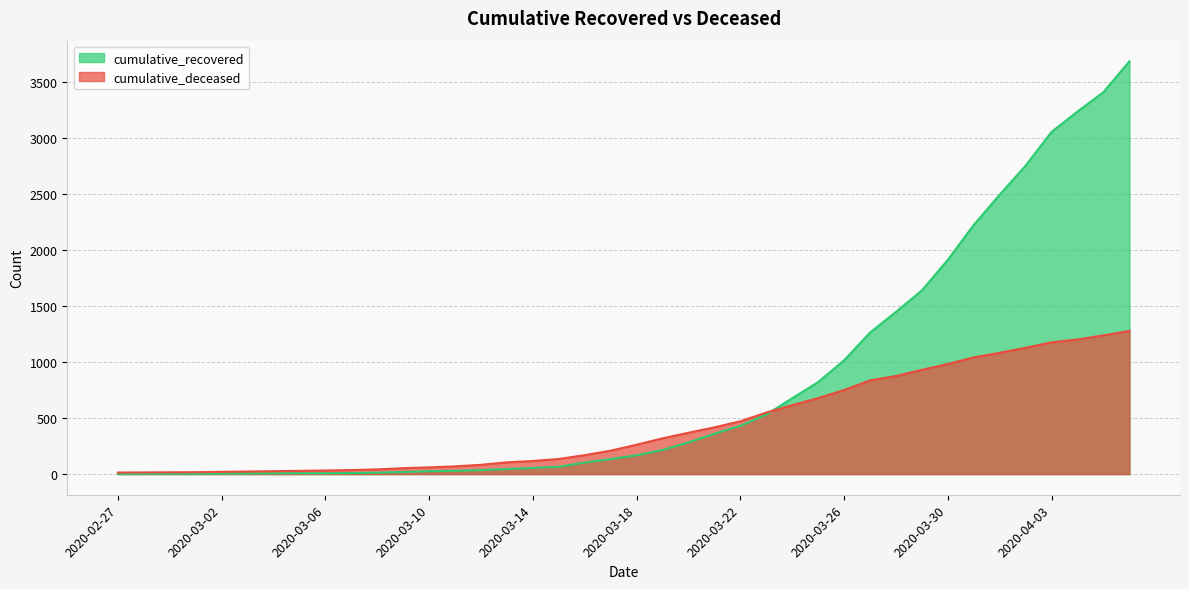

After their last crossing, which series has the higher values: cumulative_recovered or cumulative_deceased?

cumulative_recovered